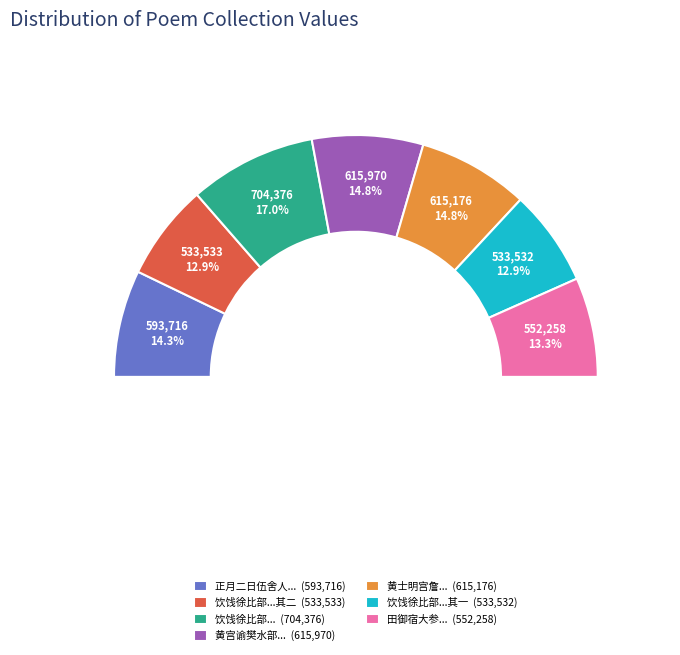

To the nearest percent, what percentage of the pie is 黄士明宫詹李葵孺天部同集梁幼宁明府西园别业?

15%